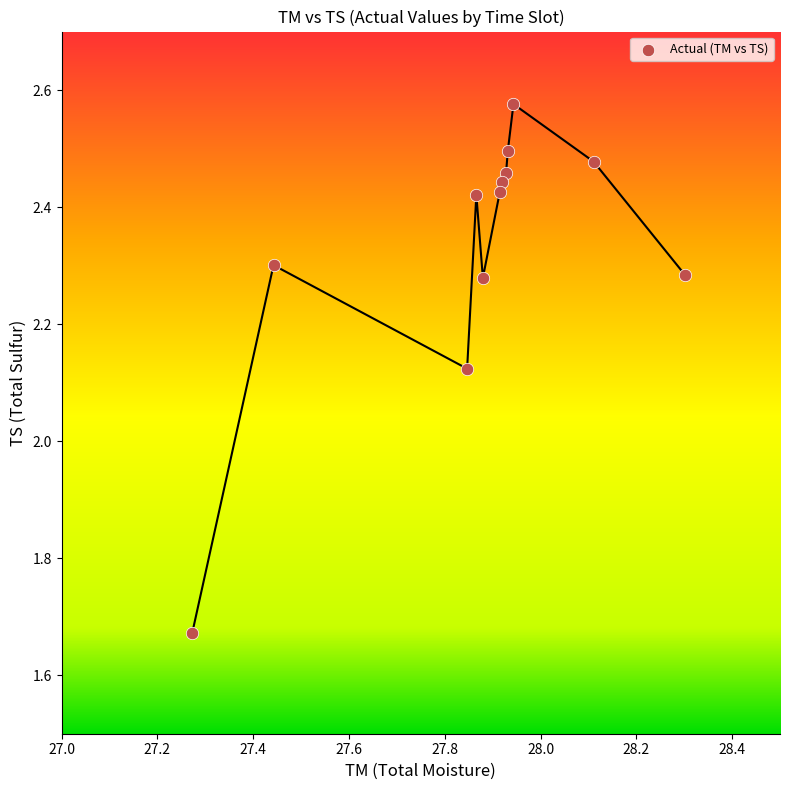

What is the range of X values (max minus min)?

1.0